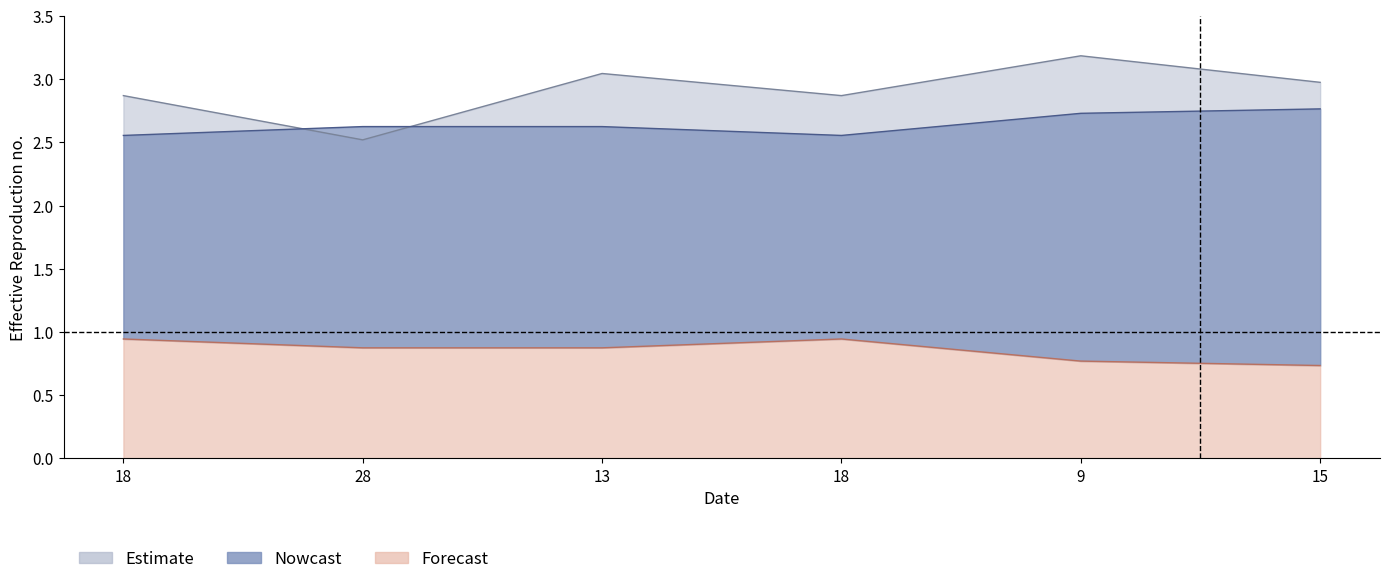

What is the total value across all series at 28?

6.0